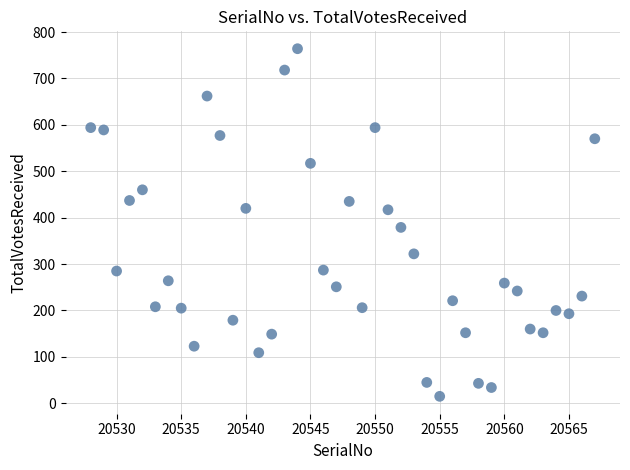

What Y value in the scatter plot is closest to 389?

379